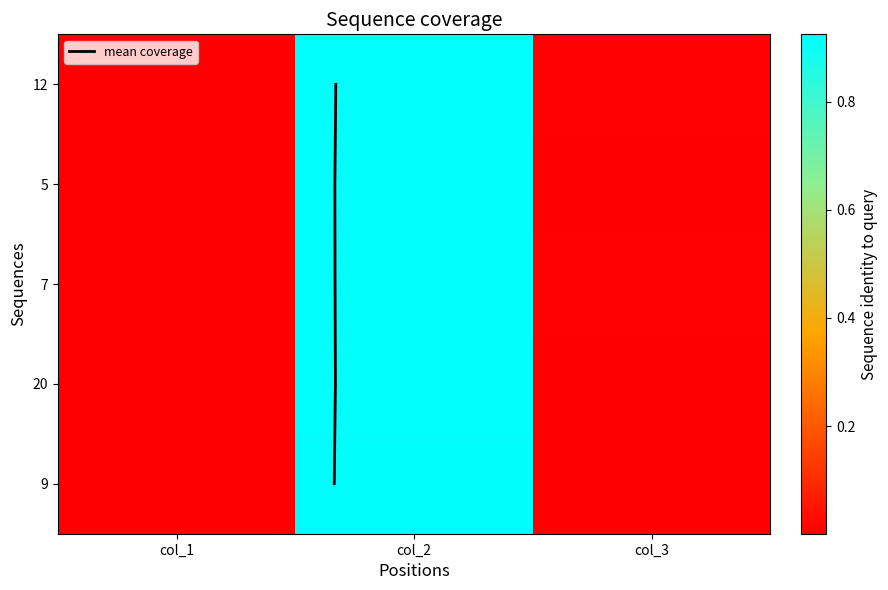

The value of 5 at col_1 is 0.0. True or false?

False